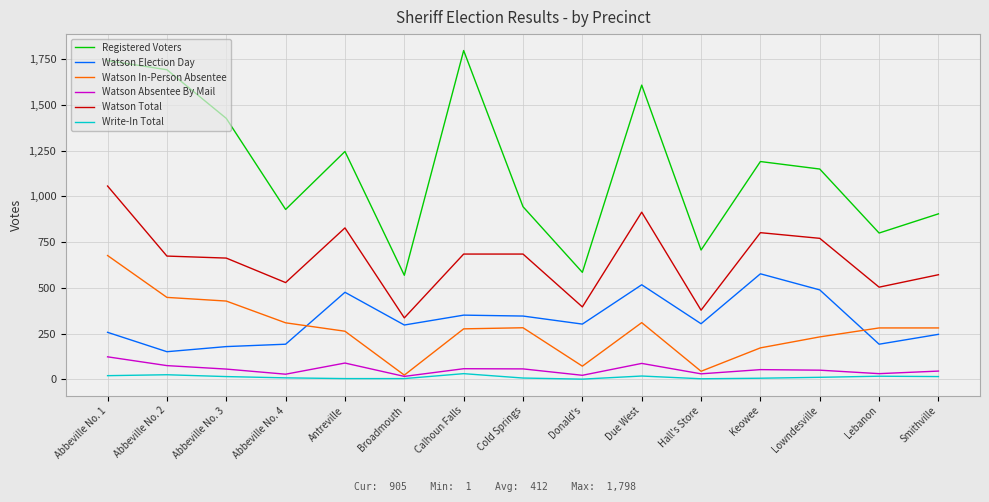

What value does the Watson Election Day series have at Abbeville No. 4, to the nearest 50?

200